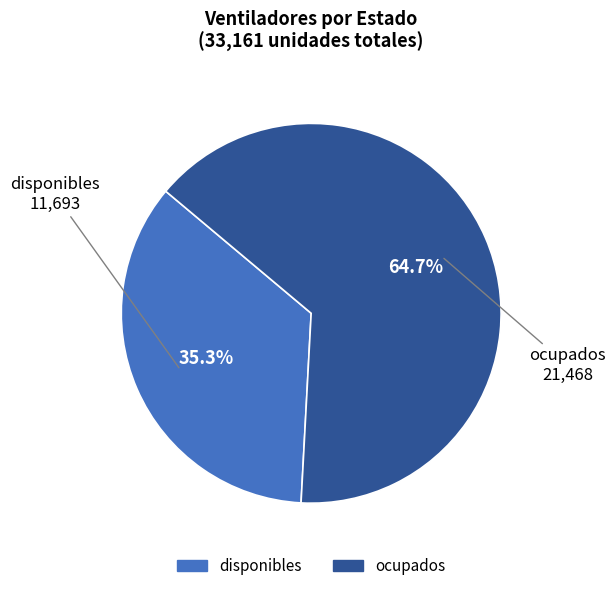

To the nearest percent, what is the average slice percentage?

50%